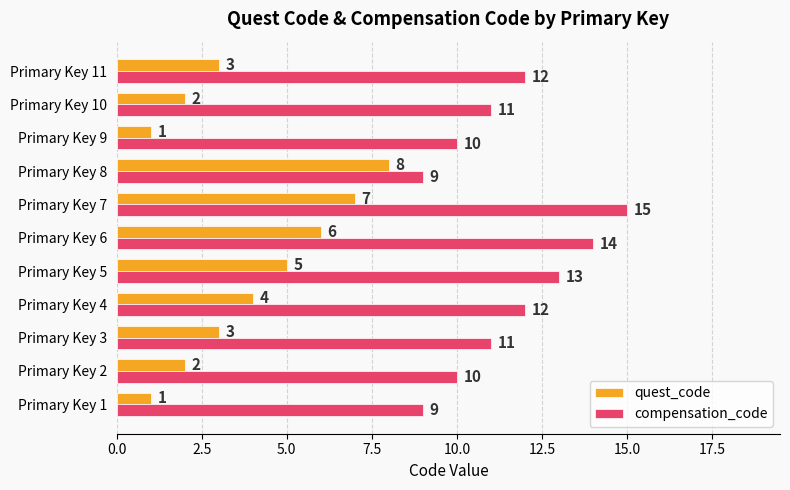

Rank the series by their average value, from lowest to highest.

quest_code, compensation_code